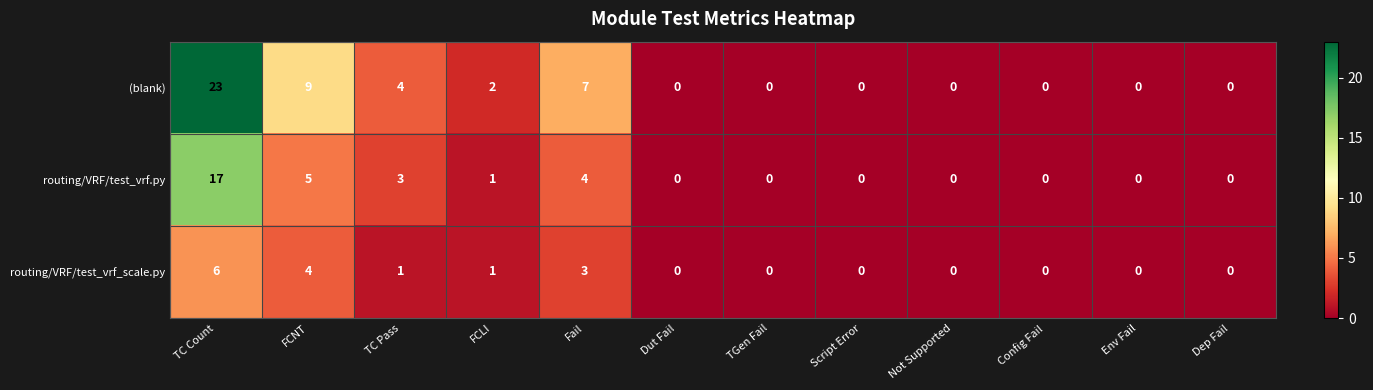

At Fail, list the series in order from smallest to largest.

routing/VRF/test_vrf_scale.py, routing/VRF/test_vrf.py, (blank)